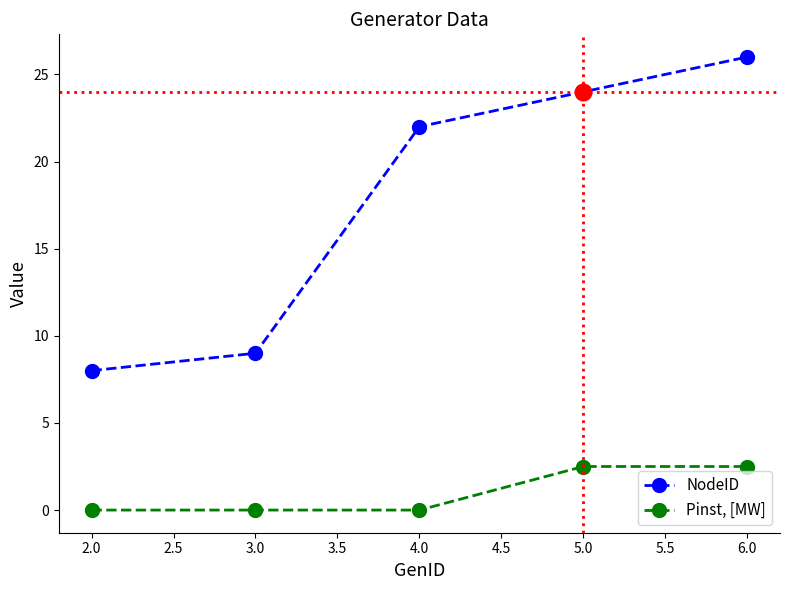

True or false: Pinst, [MW] and NodeID intersect in this chart.

False